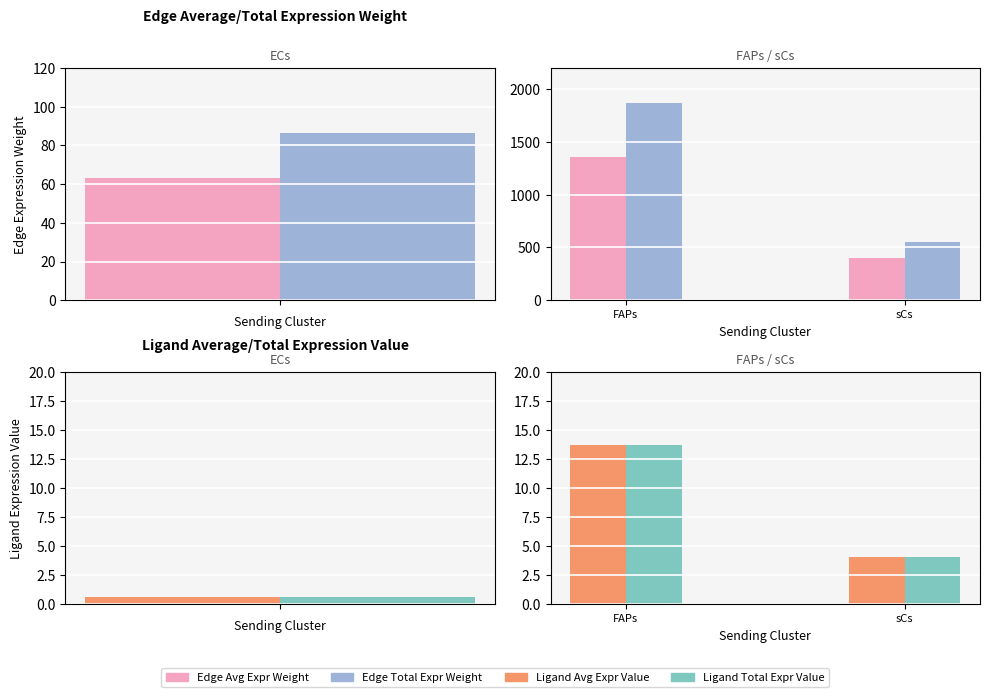

Rank the categories by Ligand total expression value value from highest to lowest.

FAPs, sCs